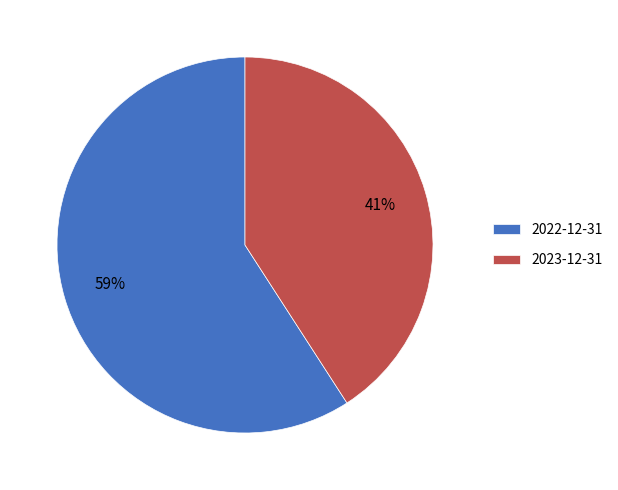

Is there any slice that represents more than half of the pie?

Yes